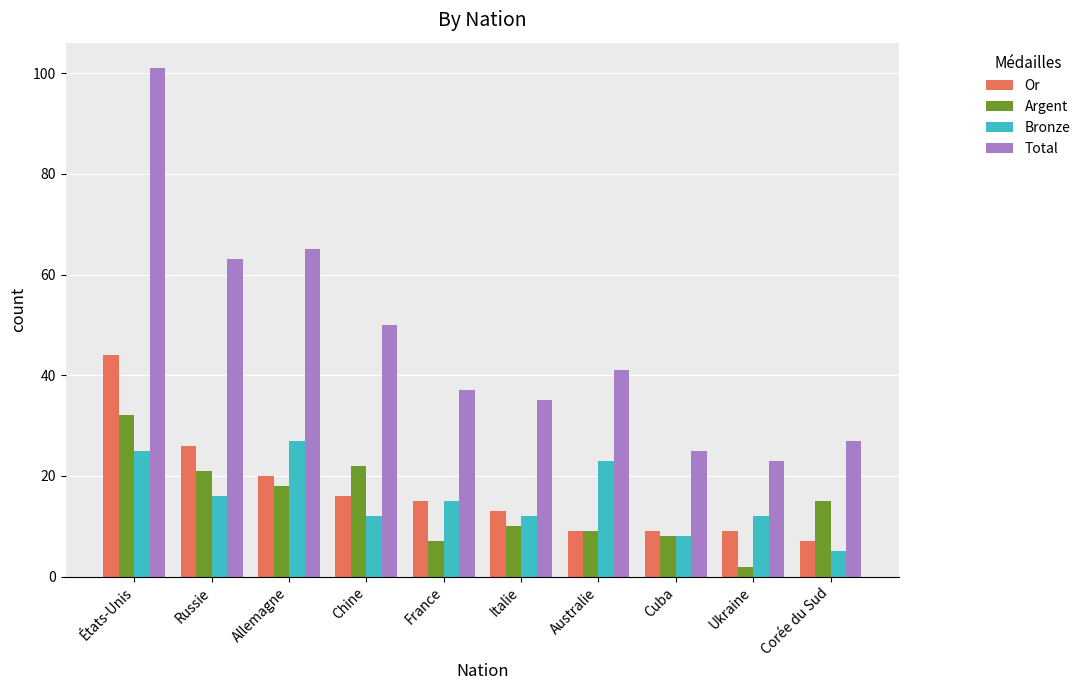

Reading right to left, list all the values displayed in this chart.

Or: Corée du Sud=7	Ukraine=9	Cuba=9	Australie=9	Italie=13	France=15	Chine=16	Allemagne=20	Russie=26	États-Unis=44
Argent: Corée du Sud=15	Ukraine=2	Cuba=8	Australie=9	Italie=10	France=7	Chine=22	Allemagne=18	Russie=21	États-Unis=32
Bronze: Corée du Sud=5	Ukraine=12	Cuba=8	Australie=23	Italie=12	France=15	Chine=12	Allemagne=27	Russie=16	États-Unis=25
Total: Corée du Sud=27	Ukraine=23	Cuba=25	Australie=41	Italie=35	France=37	Chine=50	Allemagne=65	Russie=63	États-Unis=101